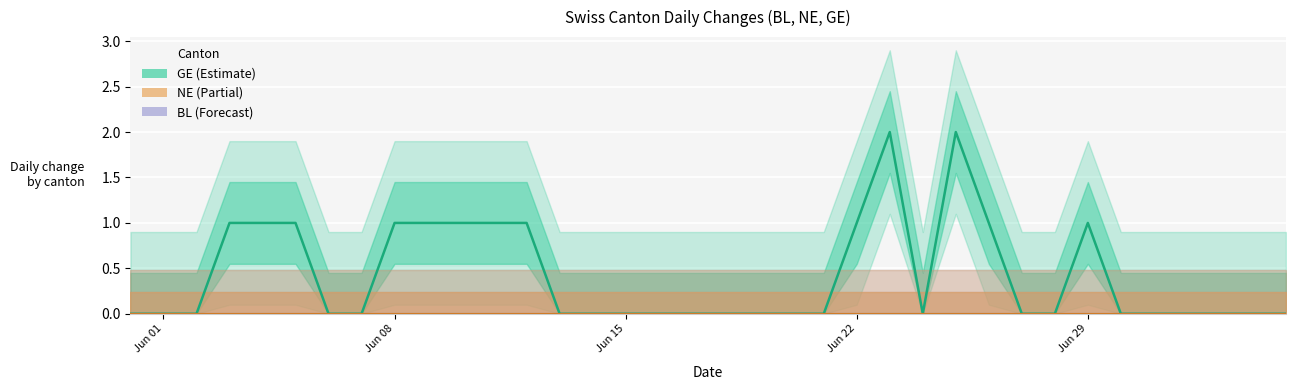

What is the label of the 17th point from the right?

2020-06-19